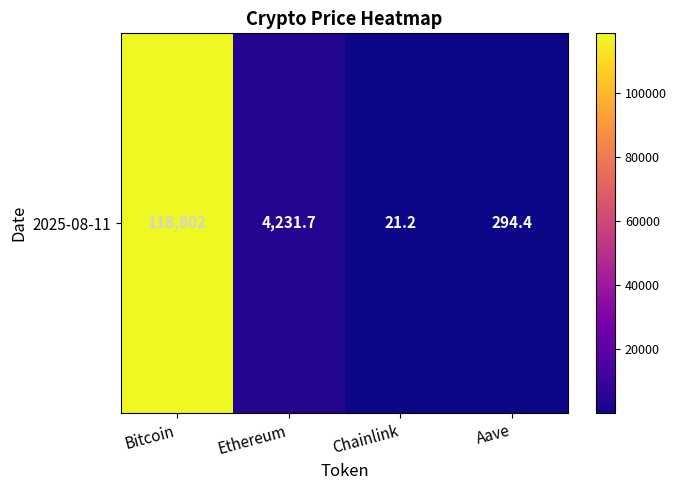

What is the difference between the values at Bitcoin and Aave?

118507.6